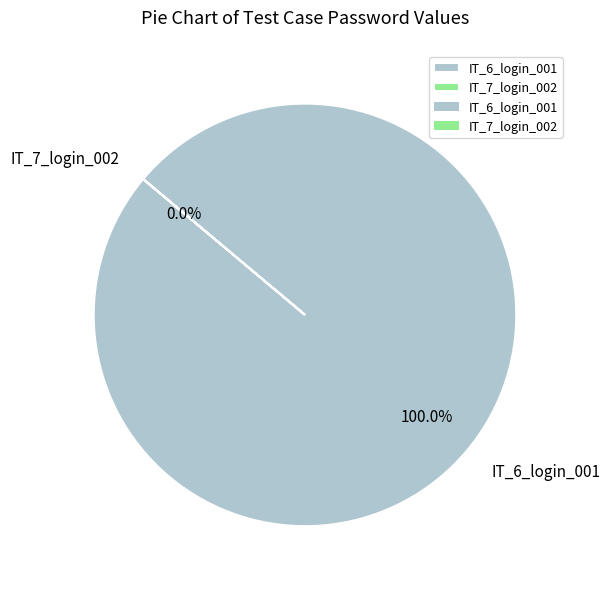

What is the change in value from IT_6_login_001 to IT_7_login_002?

-12345555